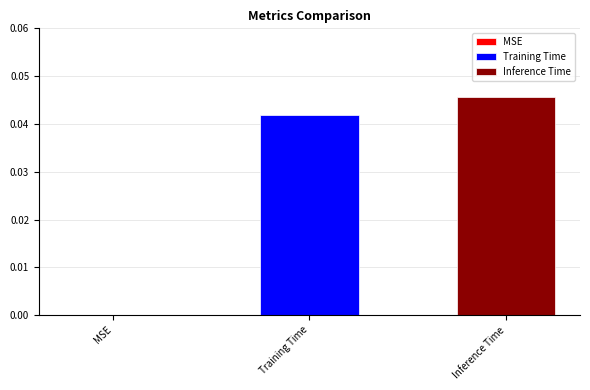

Rank the series by their maximum value, from highest to lowest.

Inference Time, Training Time